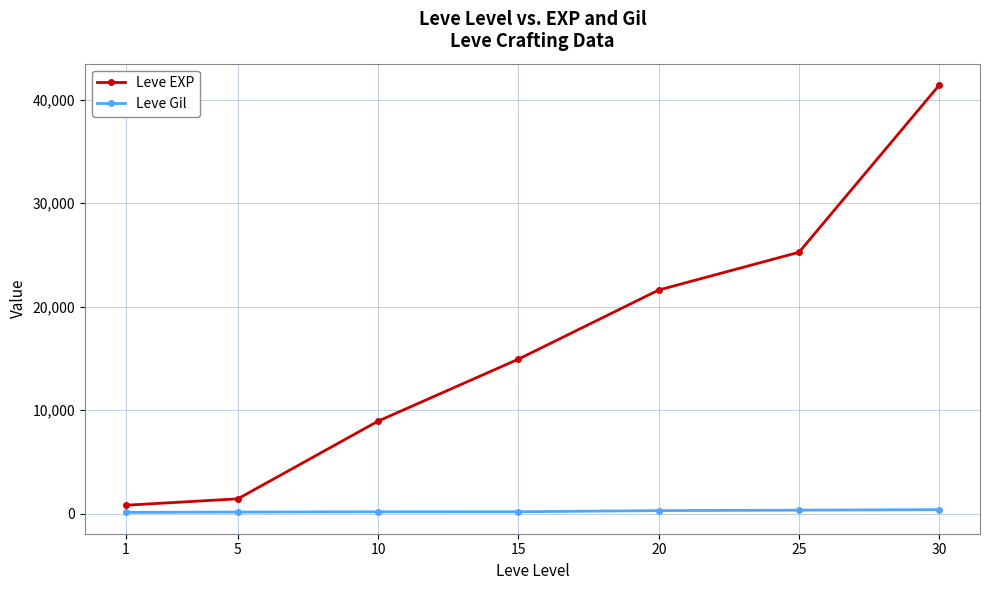

Count the Leve Gil values in the range 140 to 326.

5